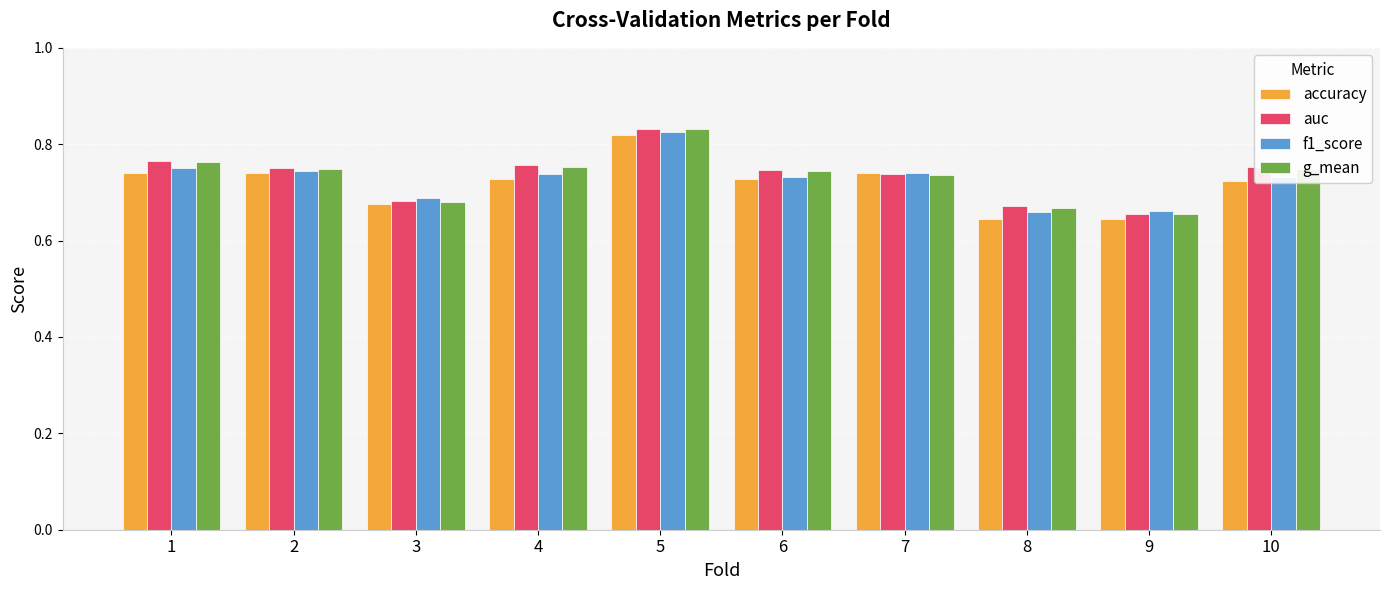

How many g_mean values are between 0 and 1?

10